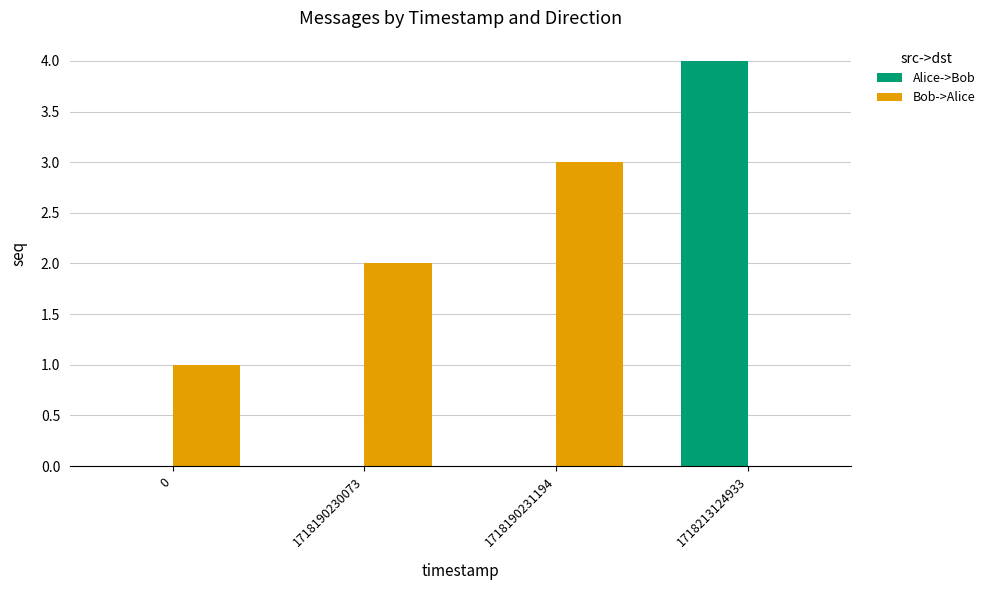

Reading left to right, transcribe all the data shown in this chart.

Alice->Bob: 0=0	1718190230073=0	1718190231194=0	1718213124933=4
Bob->Alice: 0=1	1718190230073=2	1718190231194=3	1718213124933=0